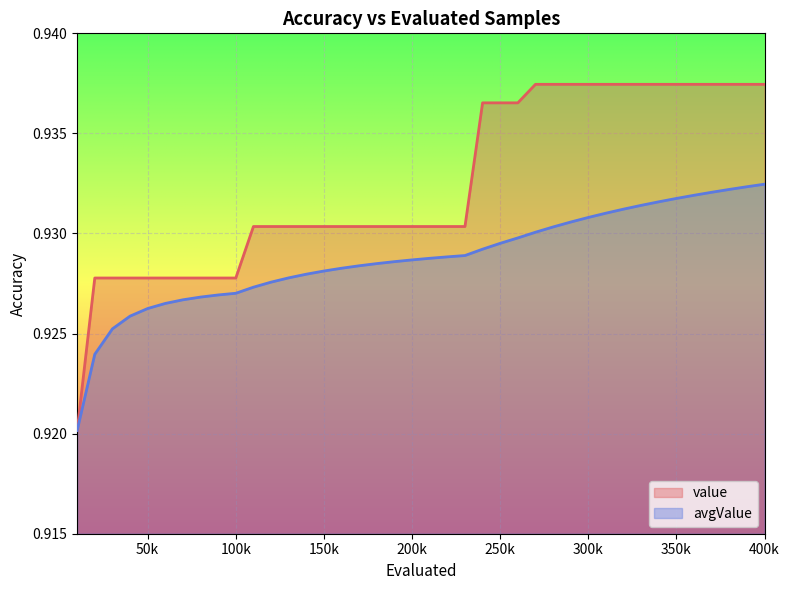

True or false: value has more than 1 interior local peaks.

False